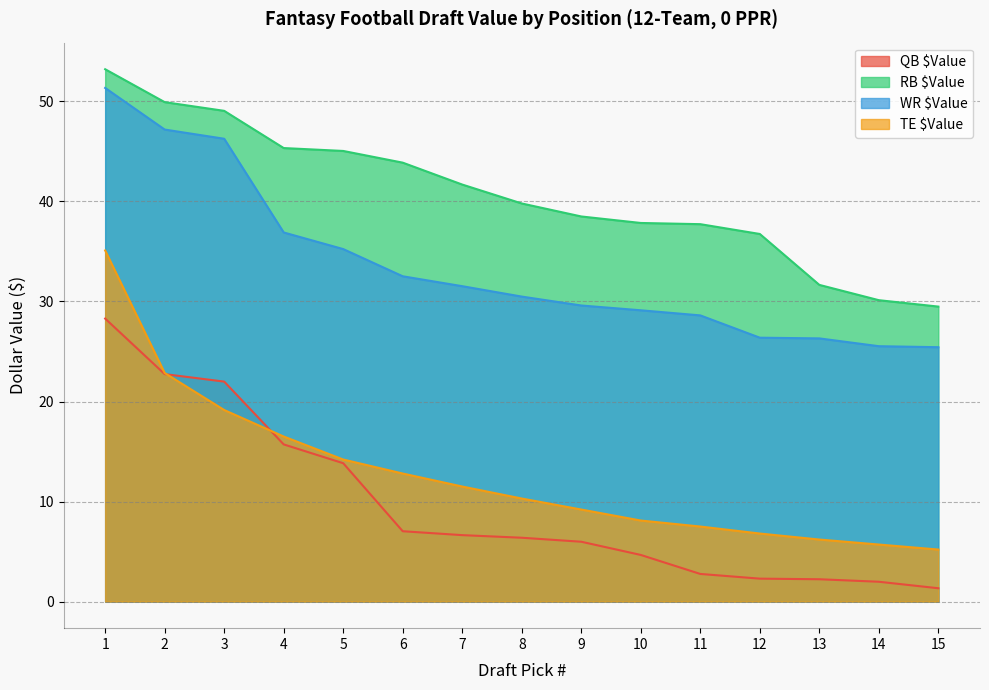

Is the value of WR $Value at 8 greater than the value of QB $Value at 14?

Yes